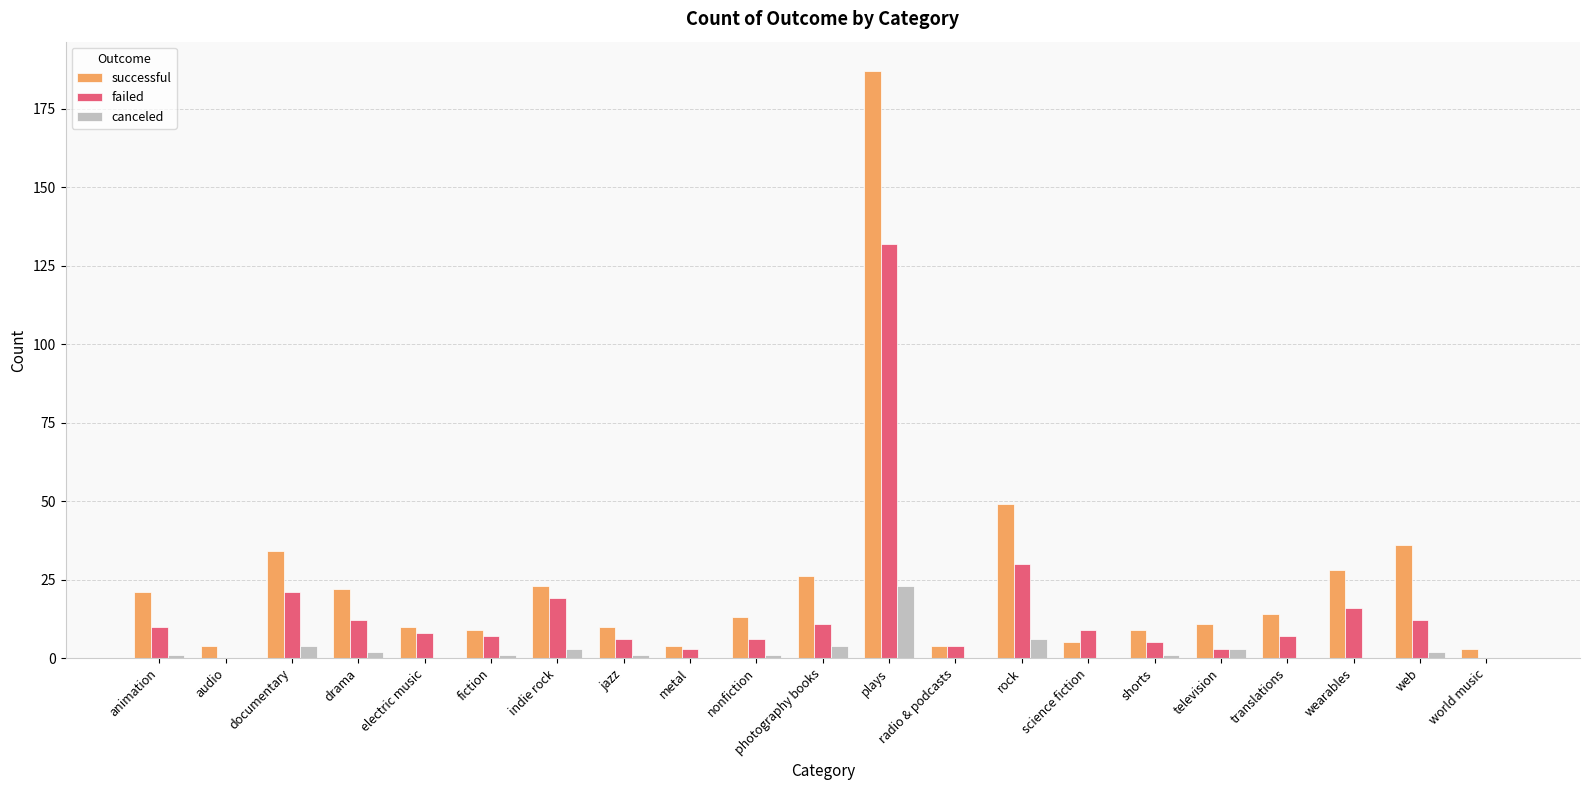

What is the sum of all failed values?

321